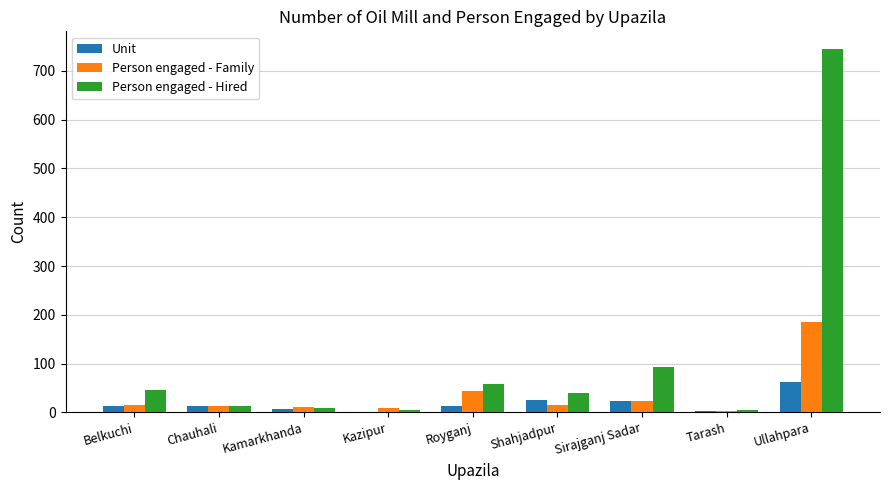

True or false: Unit has a value of 23 at Sirajganj Sadar.

True